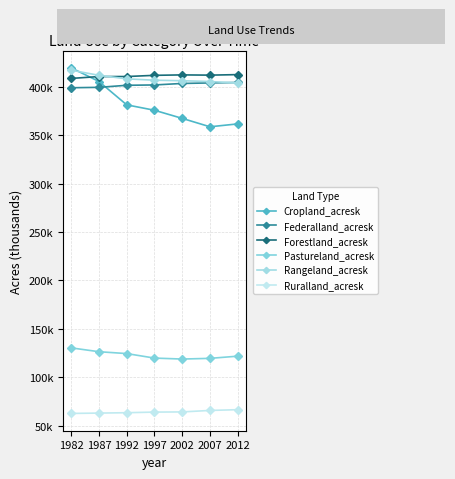

Which label corresponds to the smallest value in the chart?

1982